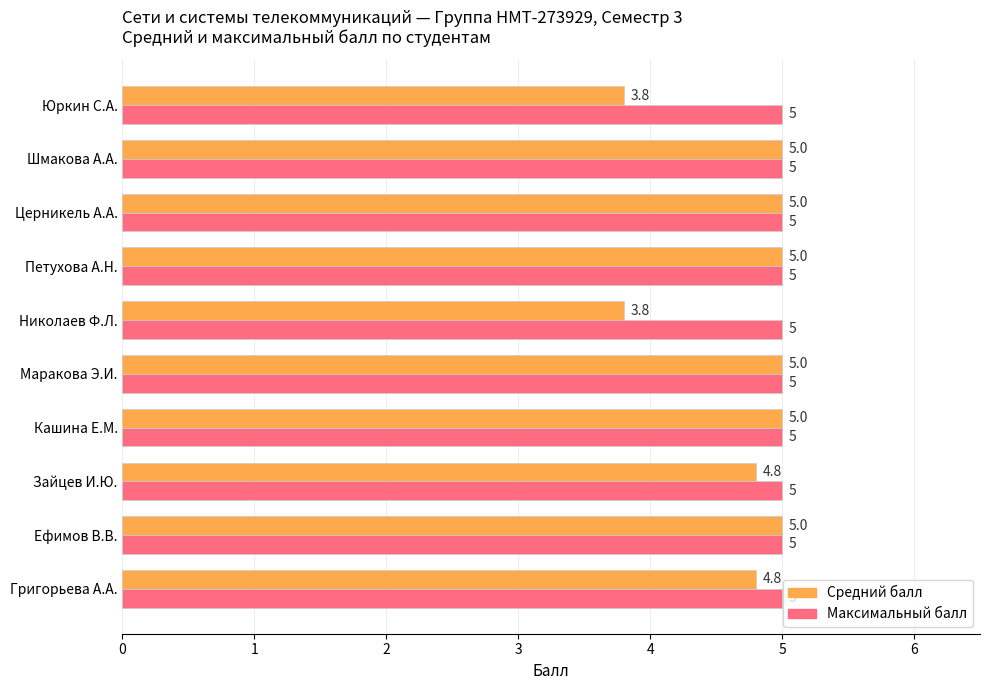

Is the value of Максимальный балл at Петухова А.Н. greater than the value of Средний балл at Зайцев И.Ю.?

Yes